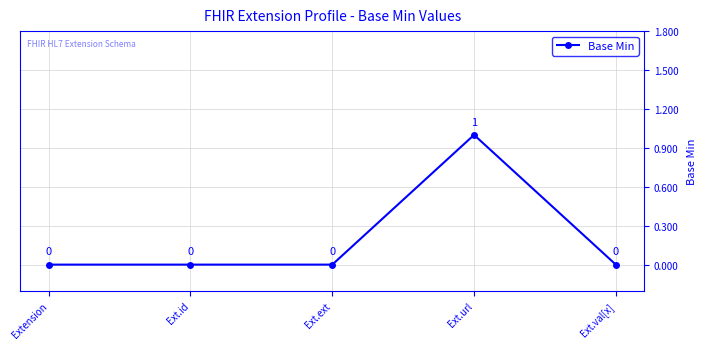

What is the label of the 1st point from the left?

Extension